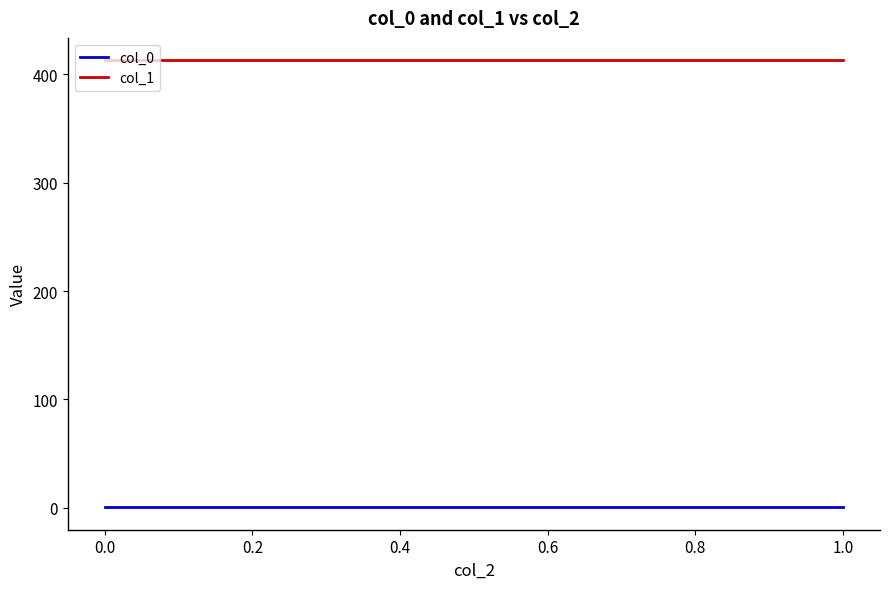

How many data points does each series have?

3